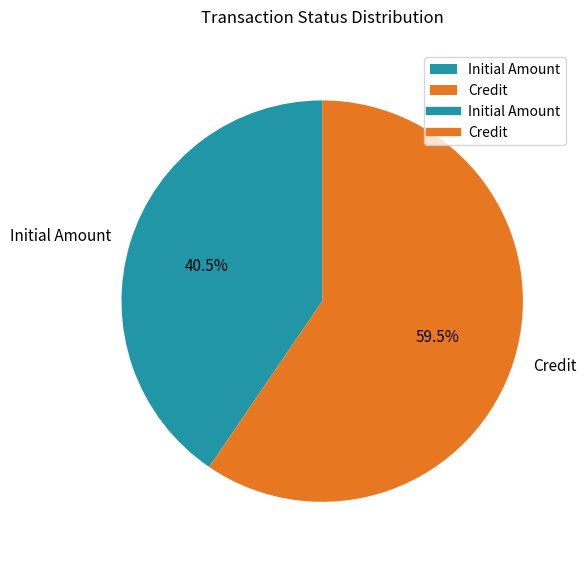

How much of the chart is everything except Initial Amount?

59.5%